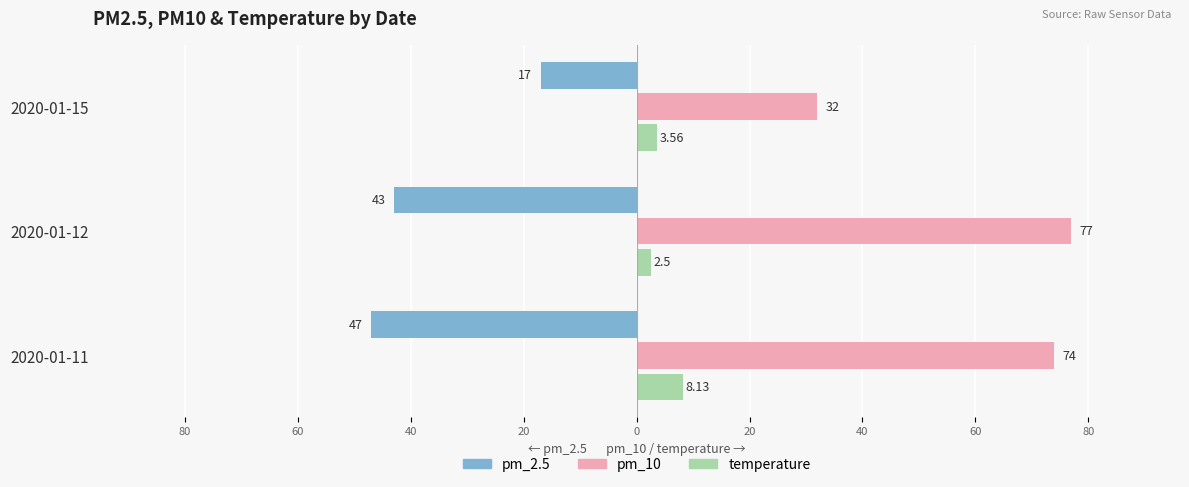

What are all the series names shown in the legend?

pm_2.5, pm_10, temperature